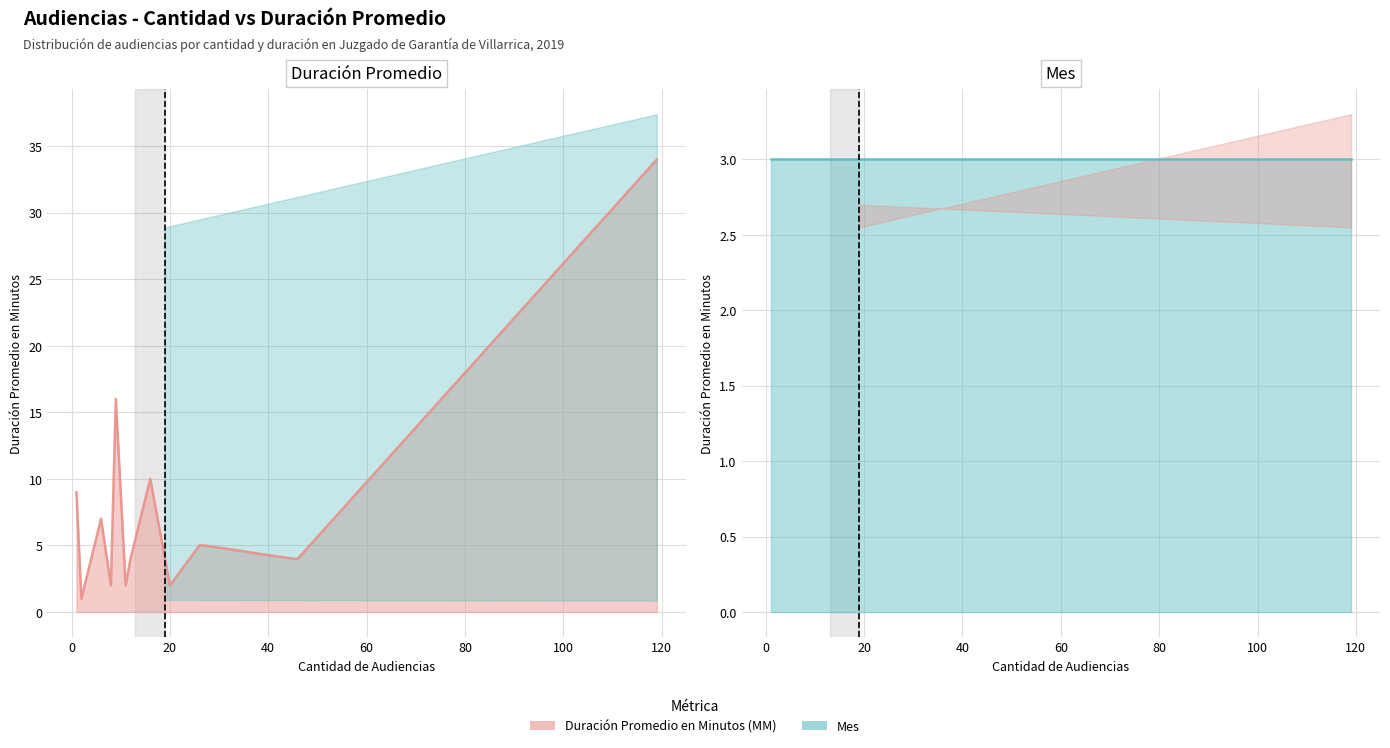

What is the value of the Mes (línea) point at the 5th from the left?

3